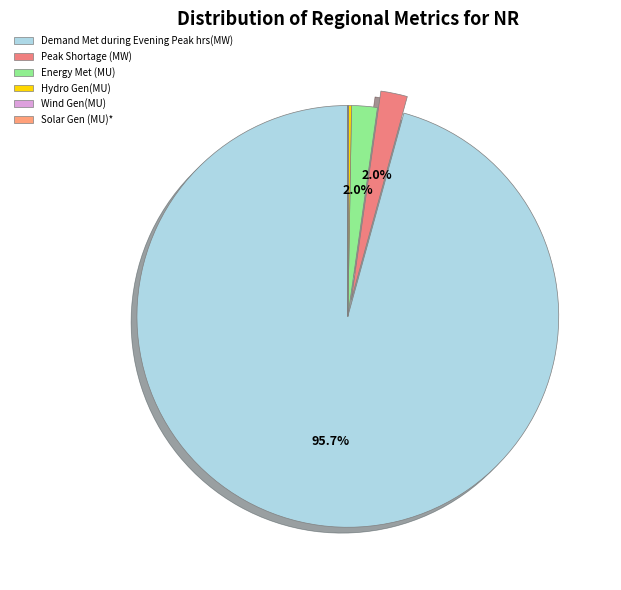

Which slice is the largest?

Demand Met during Evening Peak hrs(MW)